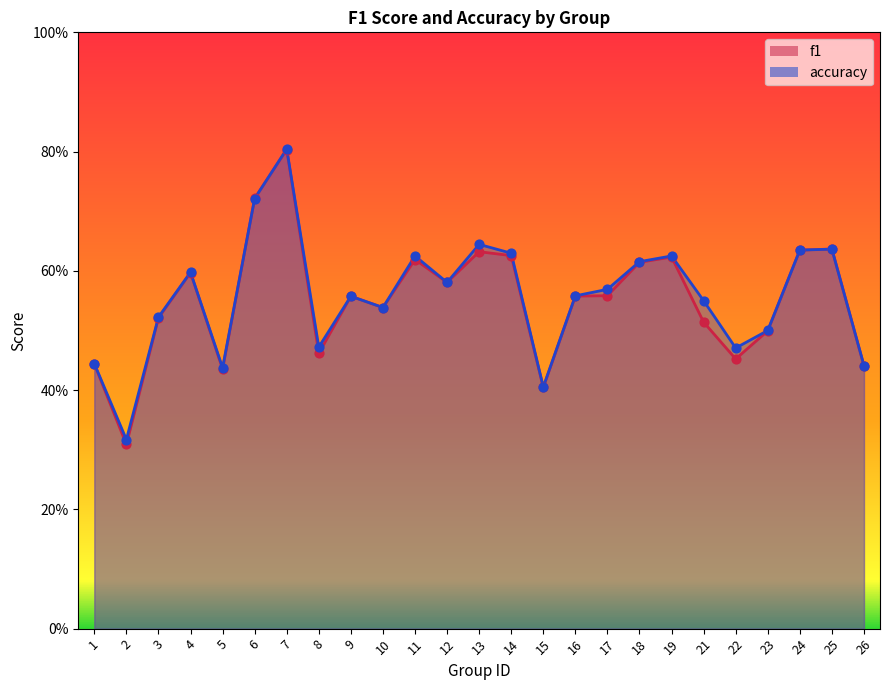

Which series reaches the minimum Y coordinate?

f1